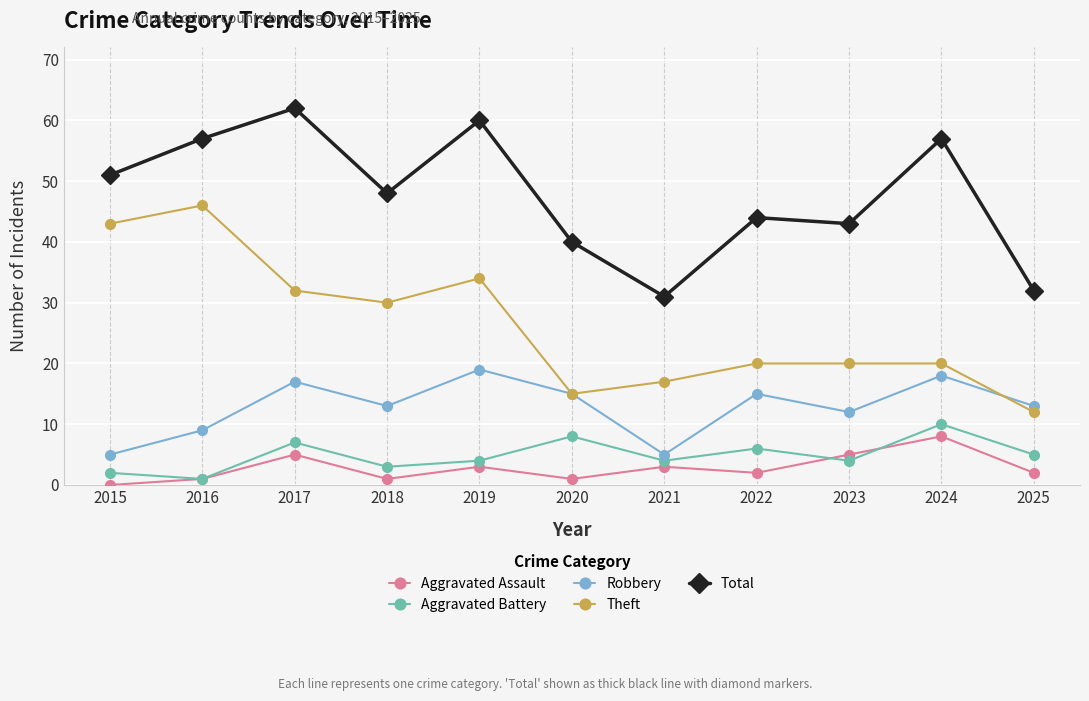

Which series has the largest range (max minus min)?

Theft